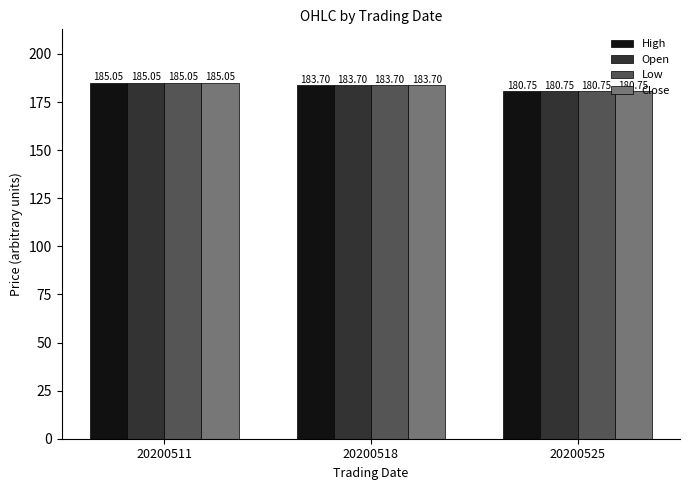

What are all the series names shown in the legend?

High, Open, Low, Close